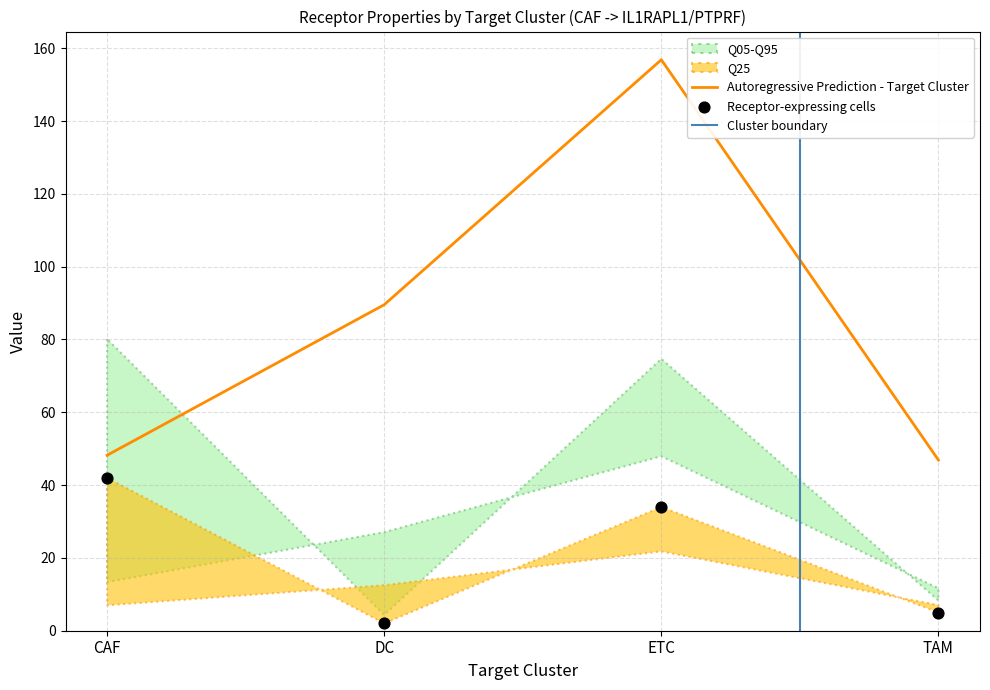

The Autoregressive Prediction - Target Cluster series shows 157.9 at DC. True or false?

False